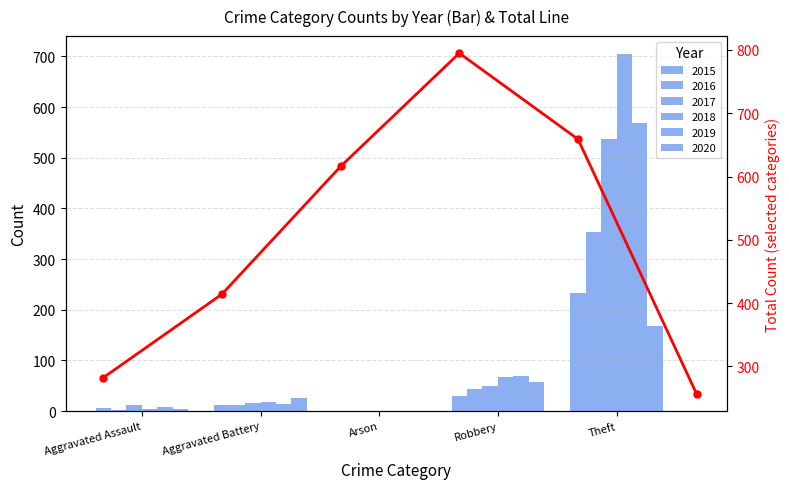

What is the value of the 3rd bar from the left?

616